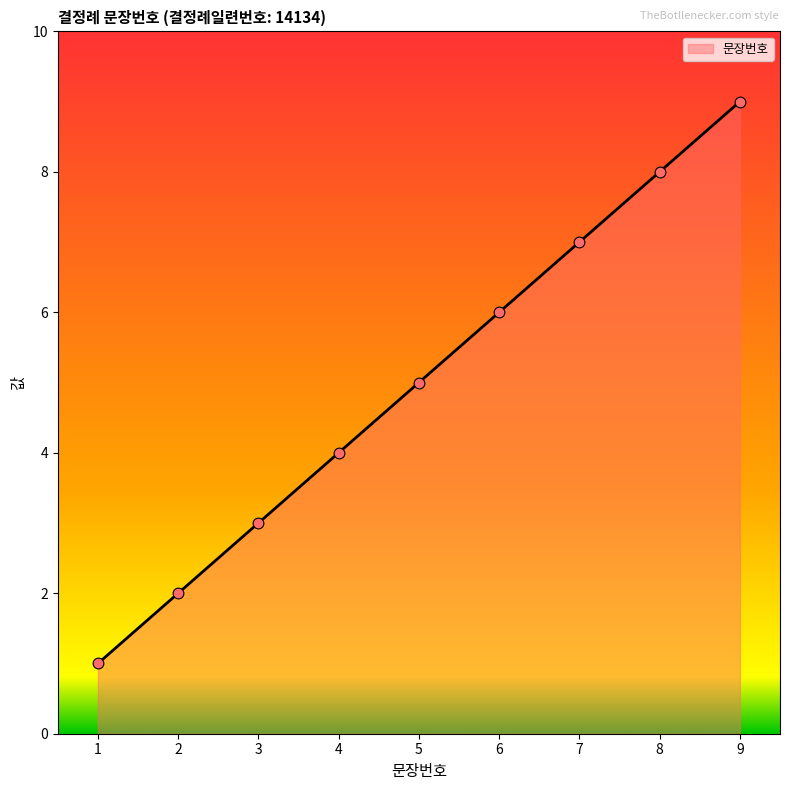

What is the ratio of the value at 8 to the value at 6?

1.3